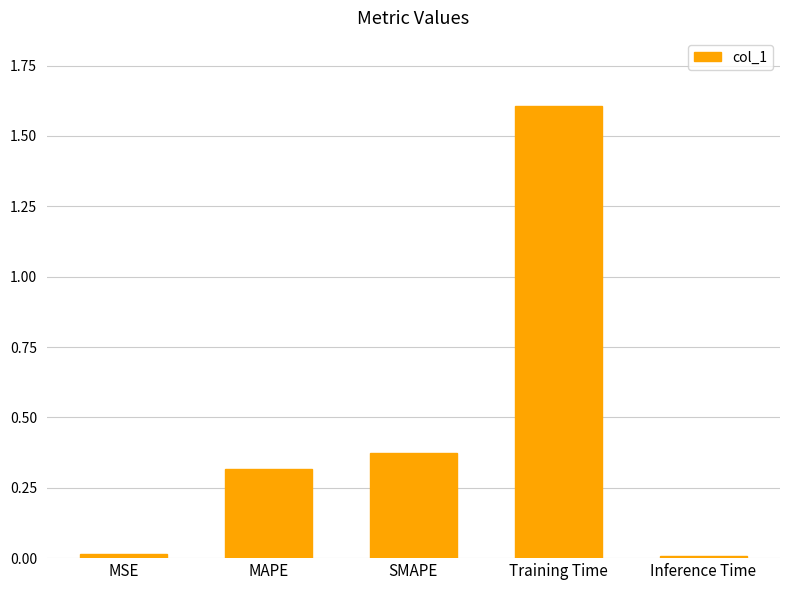

What is the difference between the maximum and minimum values?

1.6